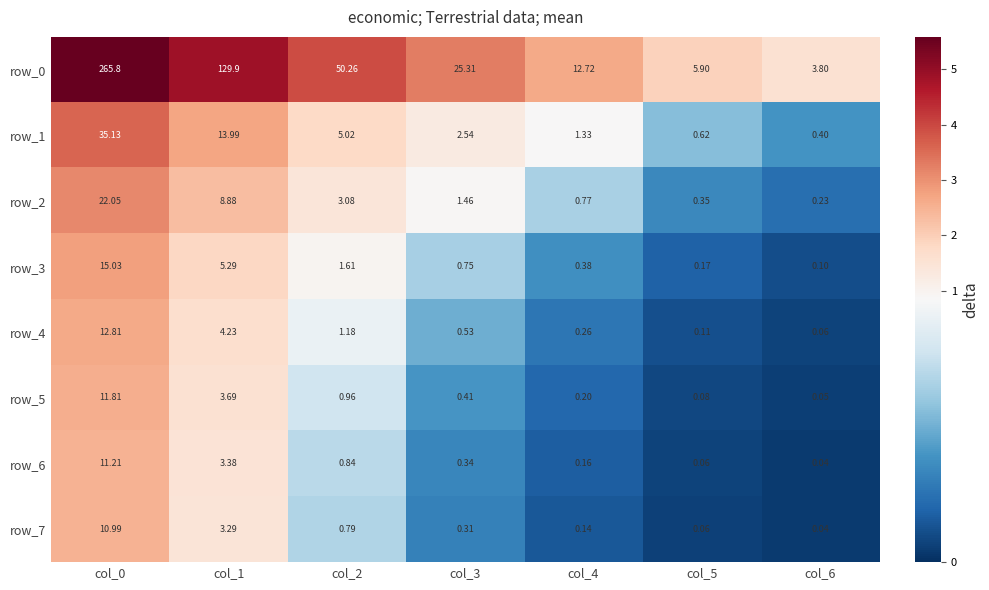

At which label does row_5 reach its minimum?

col_6